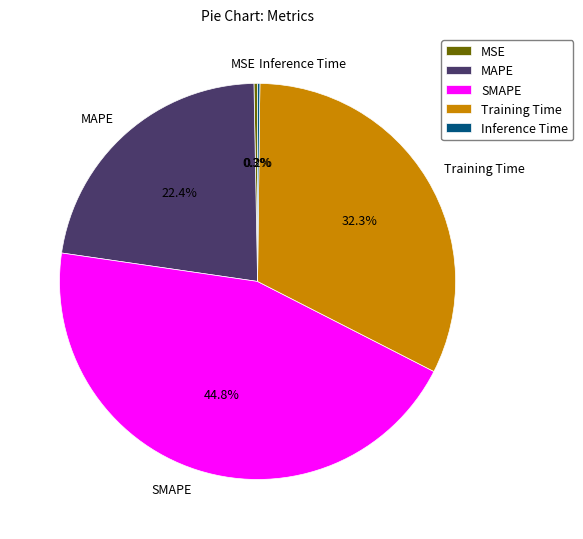

To the nearest percent, what is the difference between the largest and smallest slice percentages?

45%